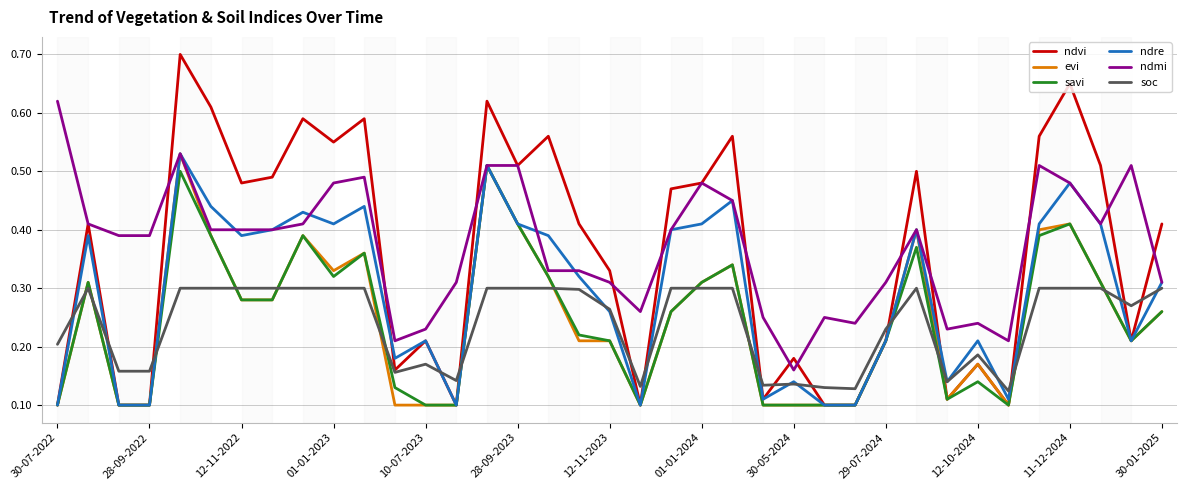

Which series has the largest range (max minus min)?

ndvi